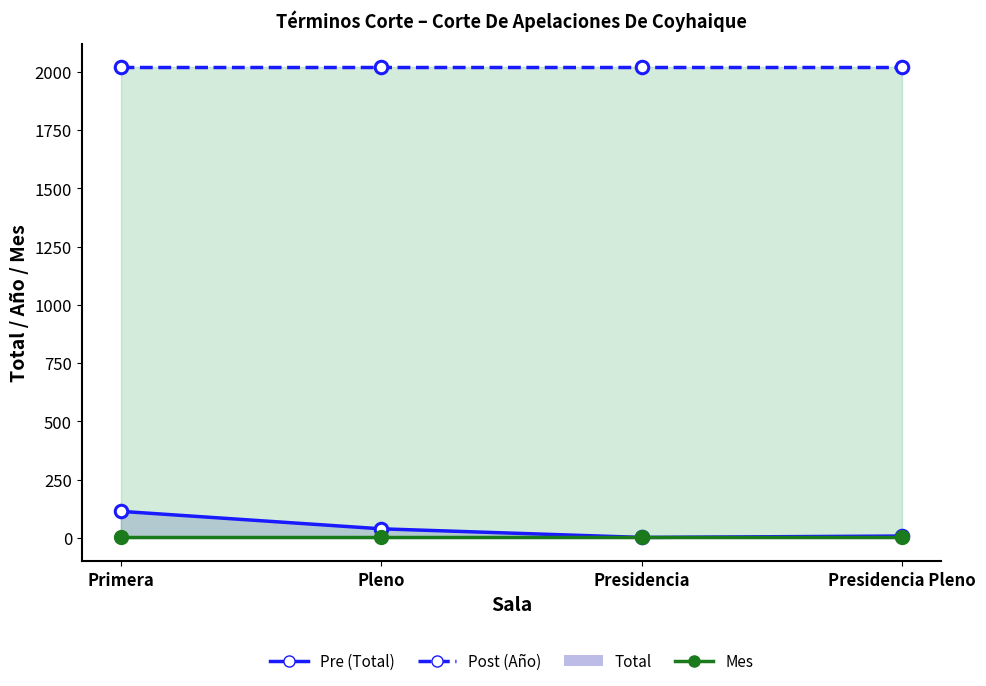

Count the number of categories in the chart.

4